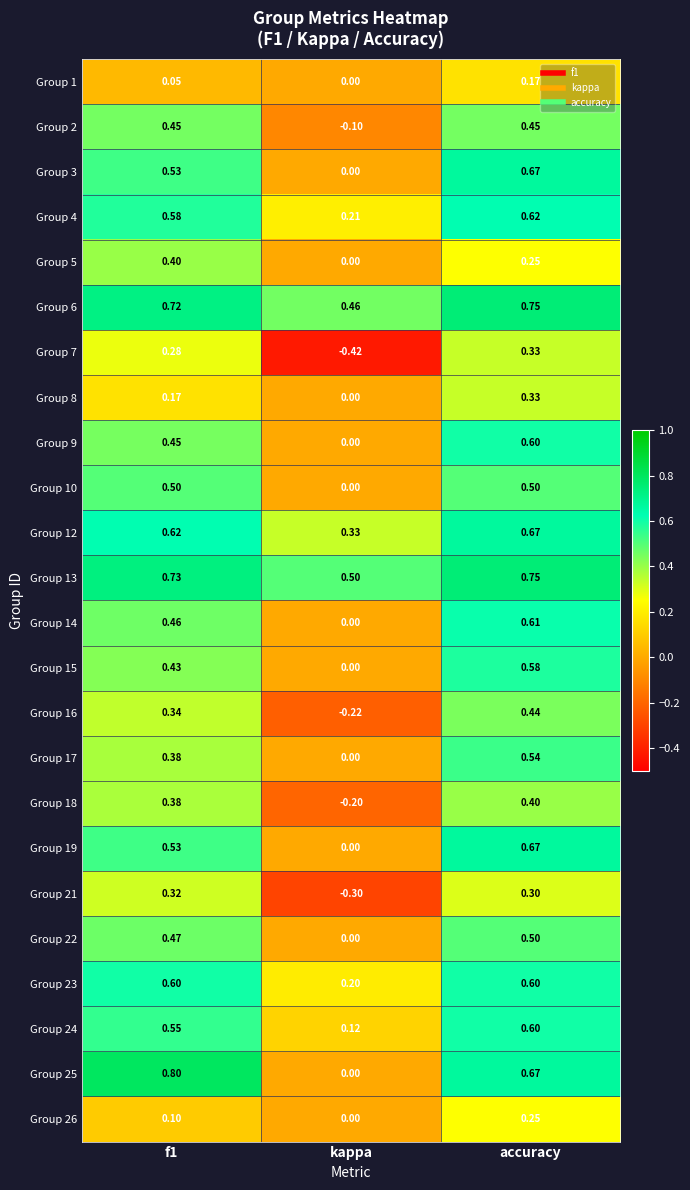

How many categories are shown in the chart?

3